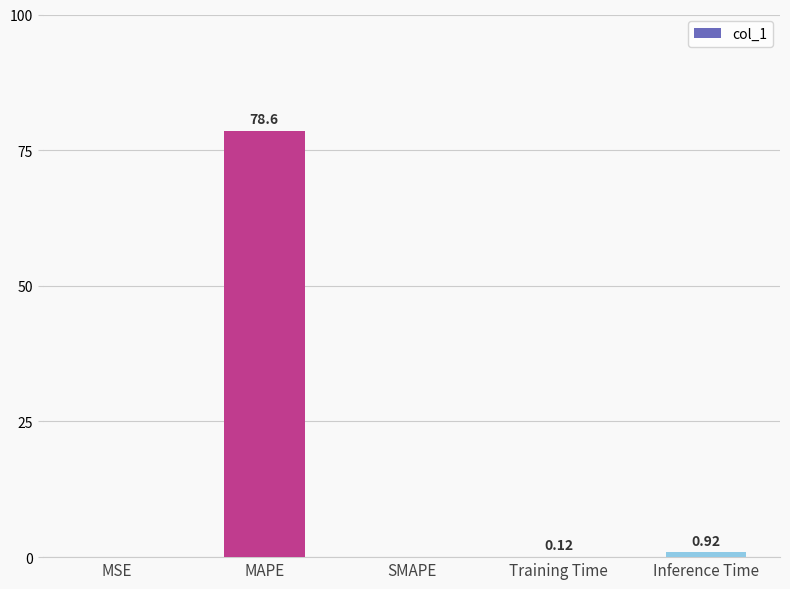

How many data points are above 0?

4